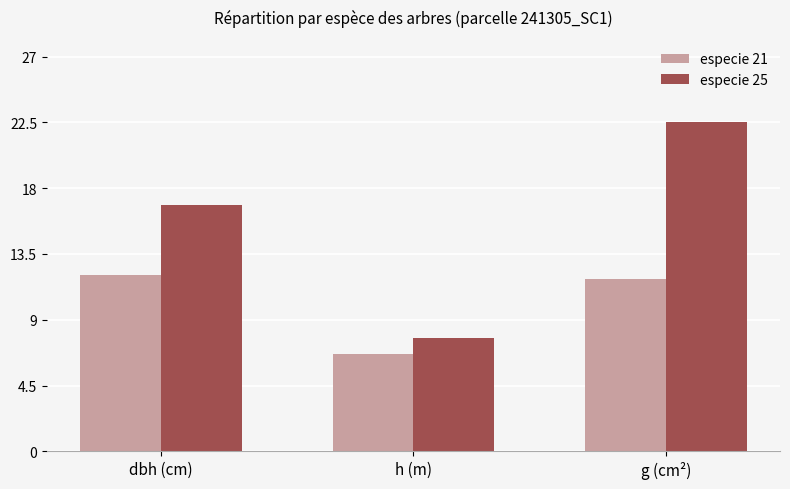

What is the label of the 2nd bar from the right?

h (m)